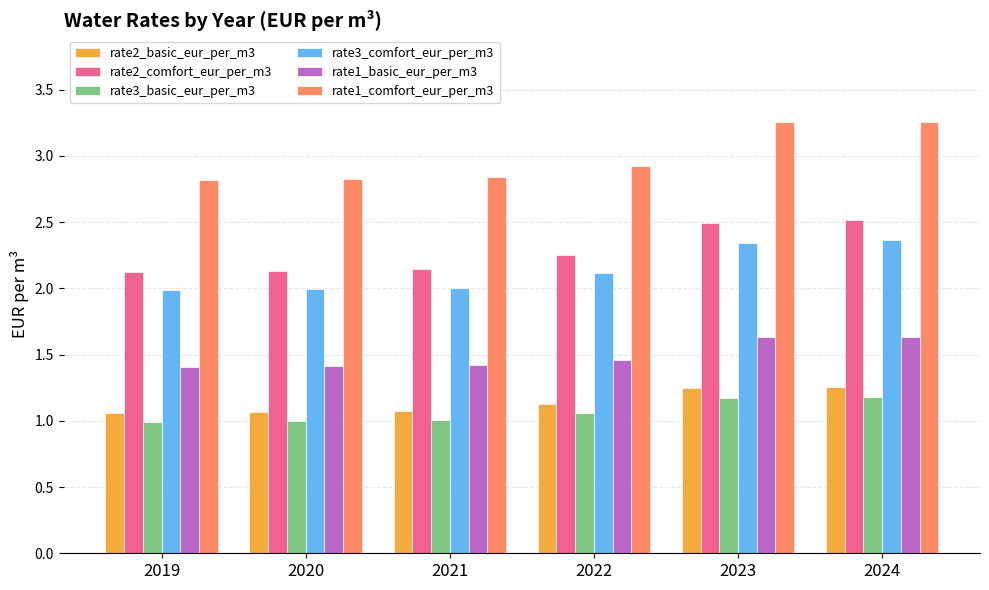

What is the minimum value for rate3_comfort_eur_per_m3?

2.0